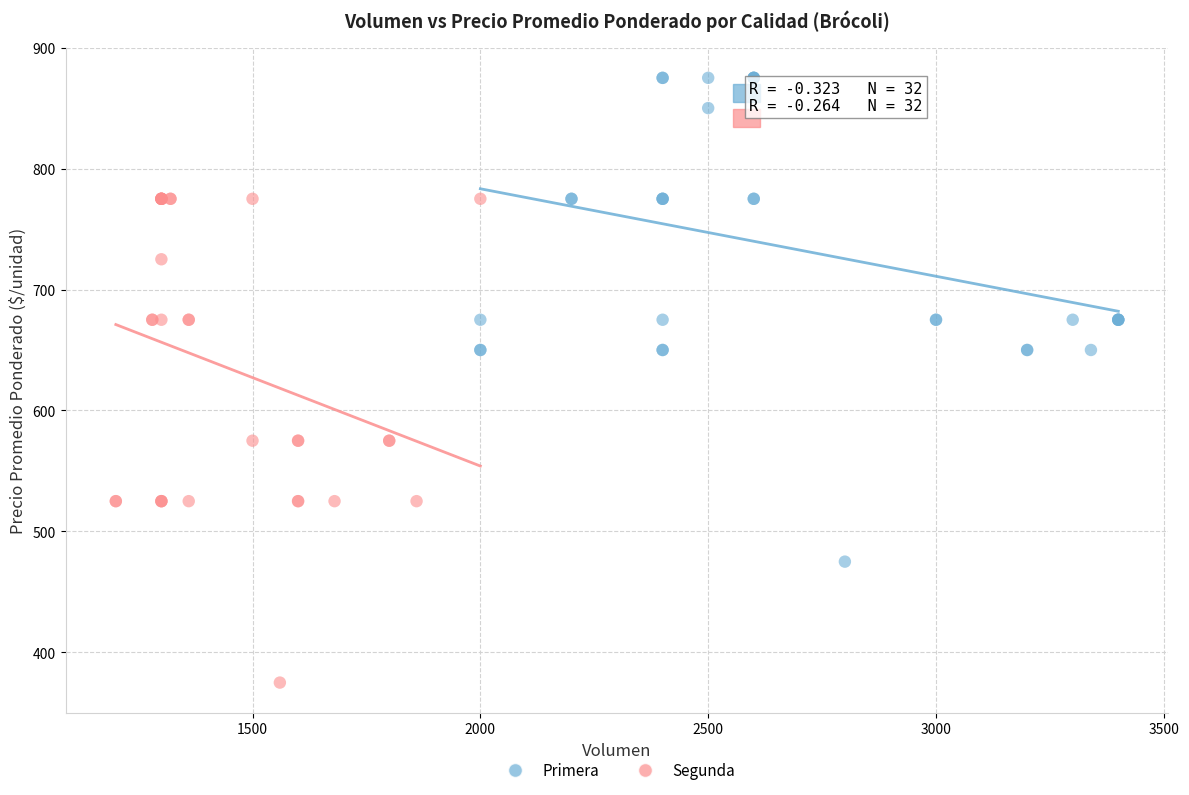

Which series contains the highest Y value?

Primera